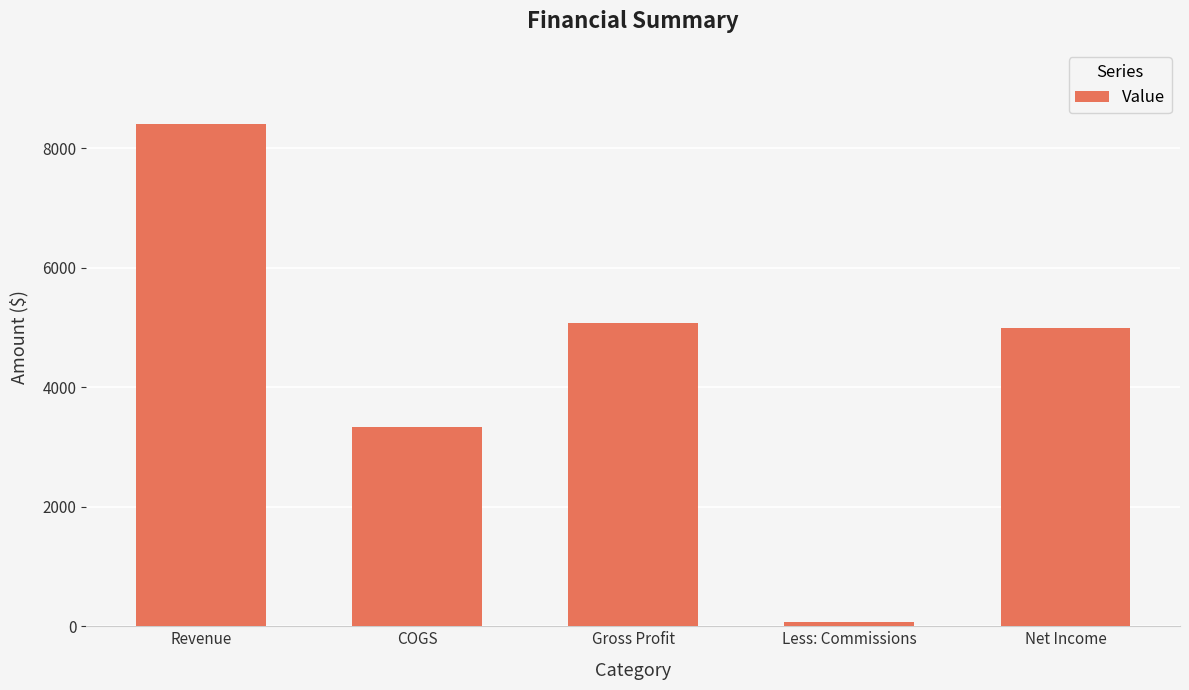

What is the sum of the values at Less: Commissions and Revenue?

8475